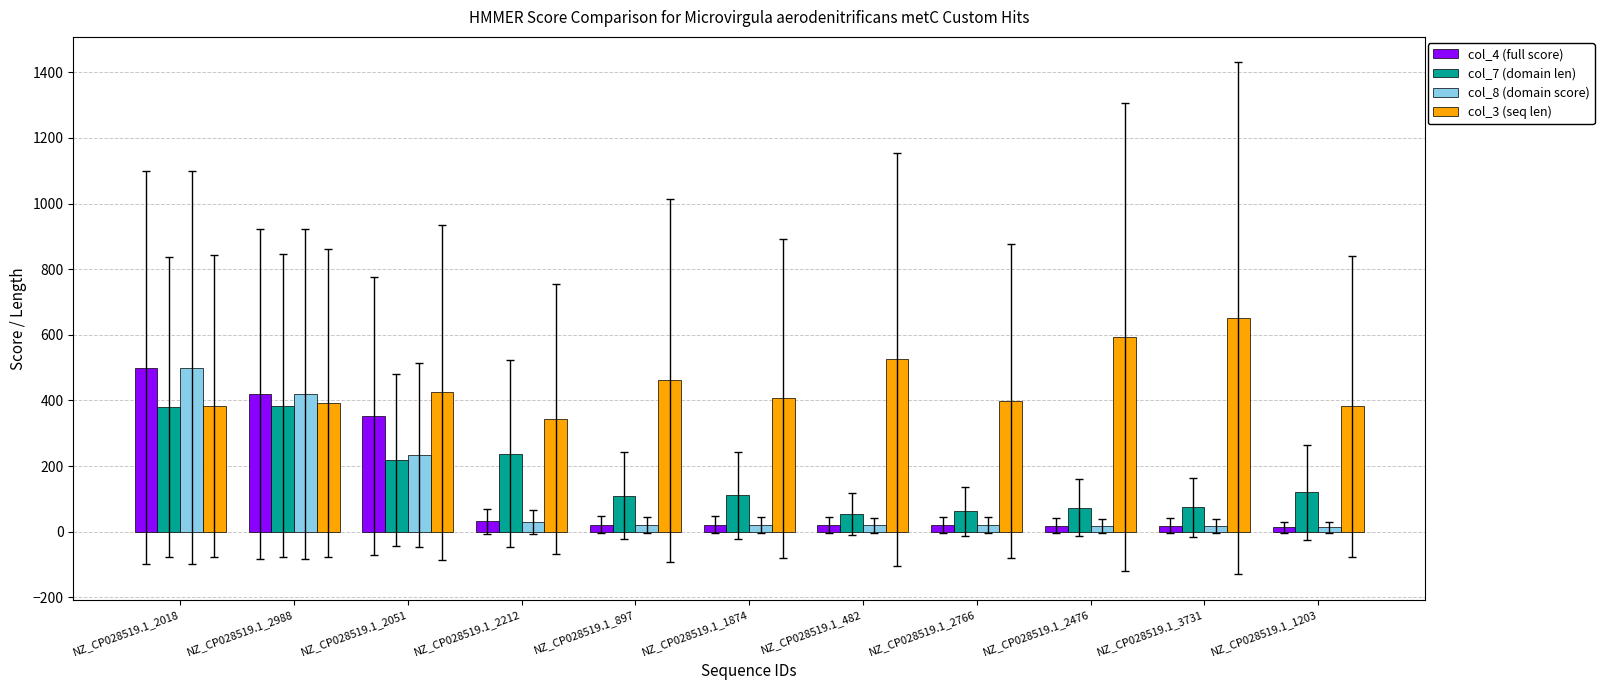

What is the greatest value displayed?

650.0